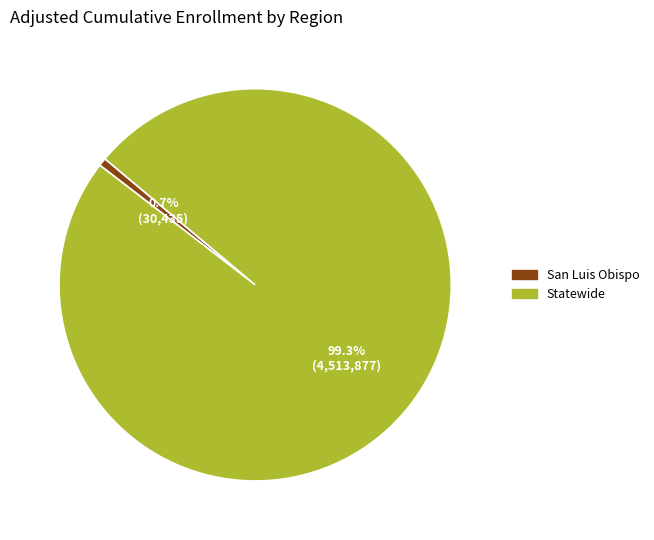

What is the largest slice in the pie chart?

Statewide